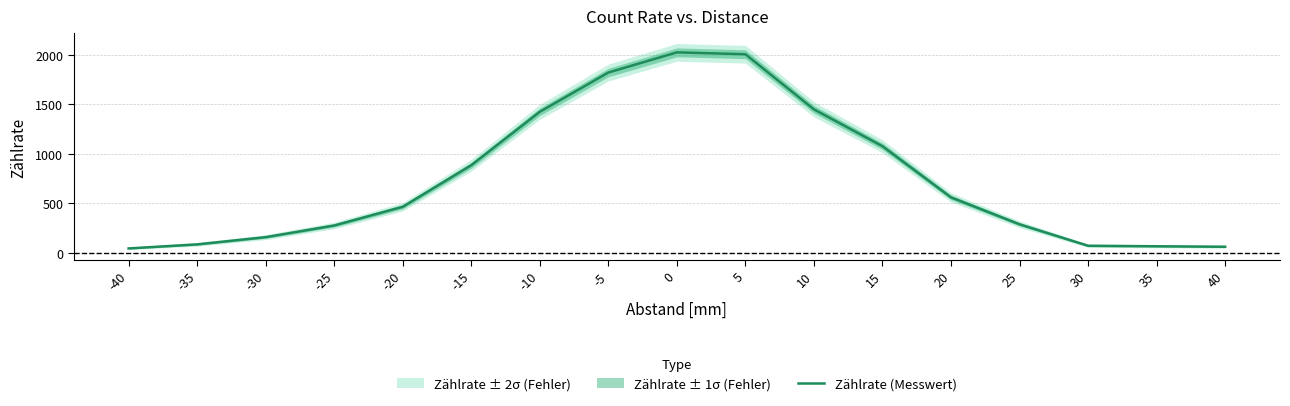

What is the change in value from 0 to 10?

-576